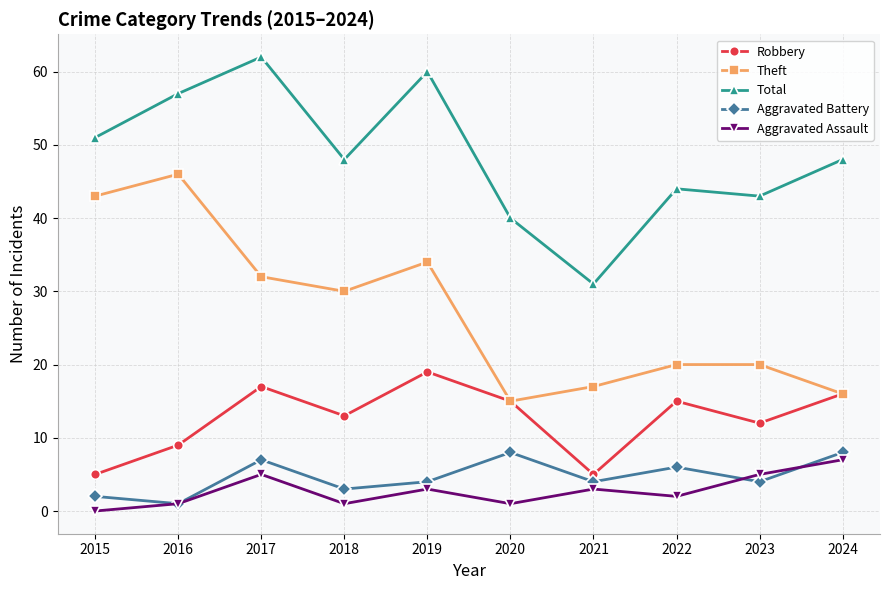

What is the difference between the Robbery values at 2023 and 2020?

3